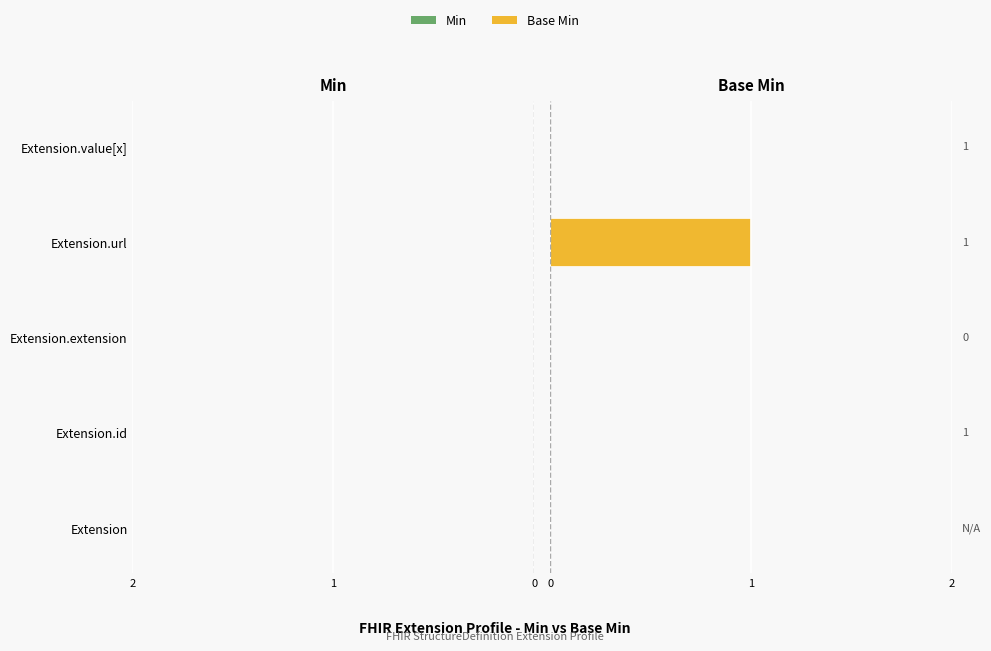

True or false: Min has a value of -1 at Extension.url.

False